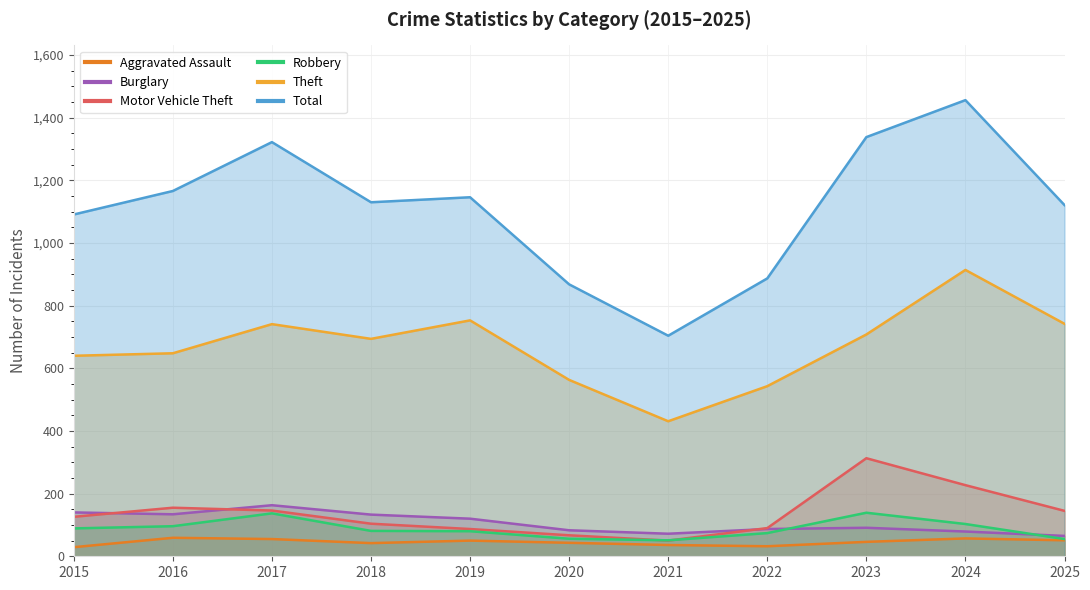

True or false: Total and Aggravated Assault cross at least once.

False